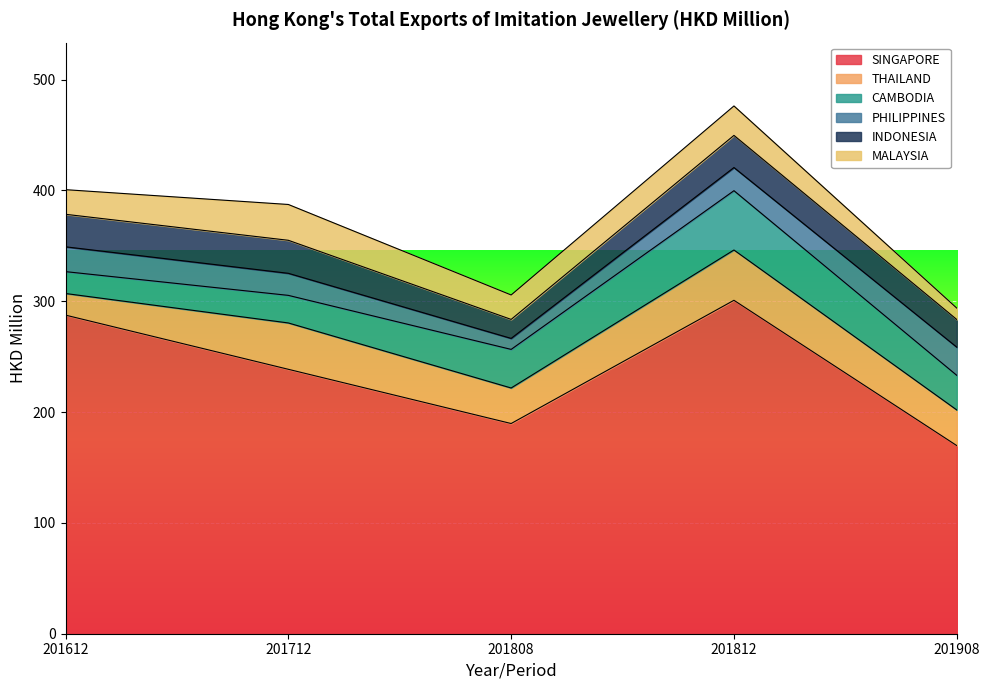

In THAILAND, how many points are higher than both neighbors (excluding endpoints)?

2